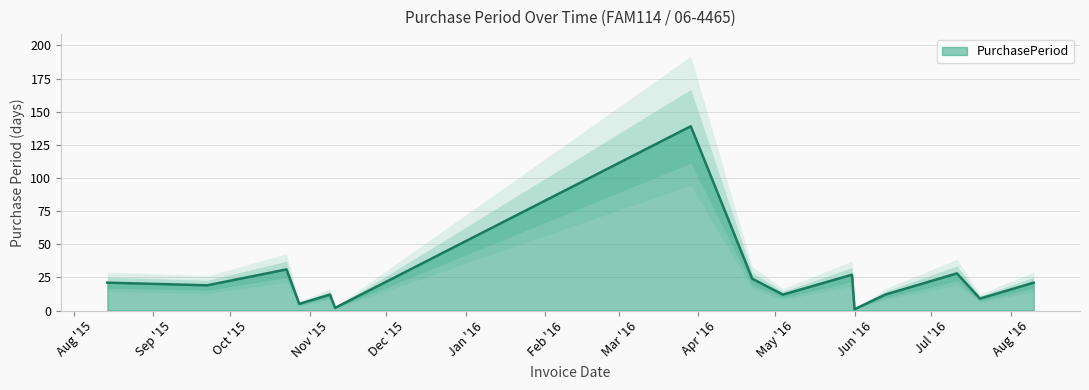

At which category does the chart reach its minimum across all series?

Jun '16